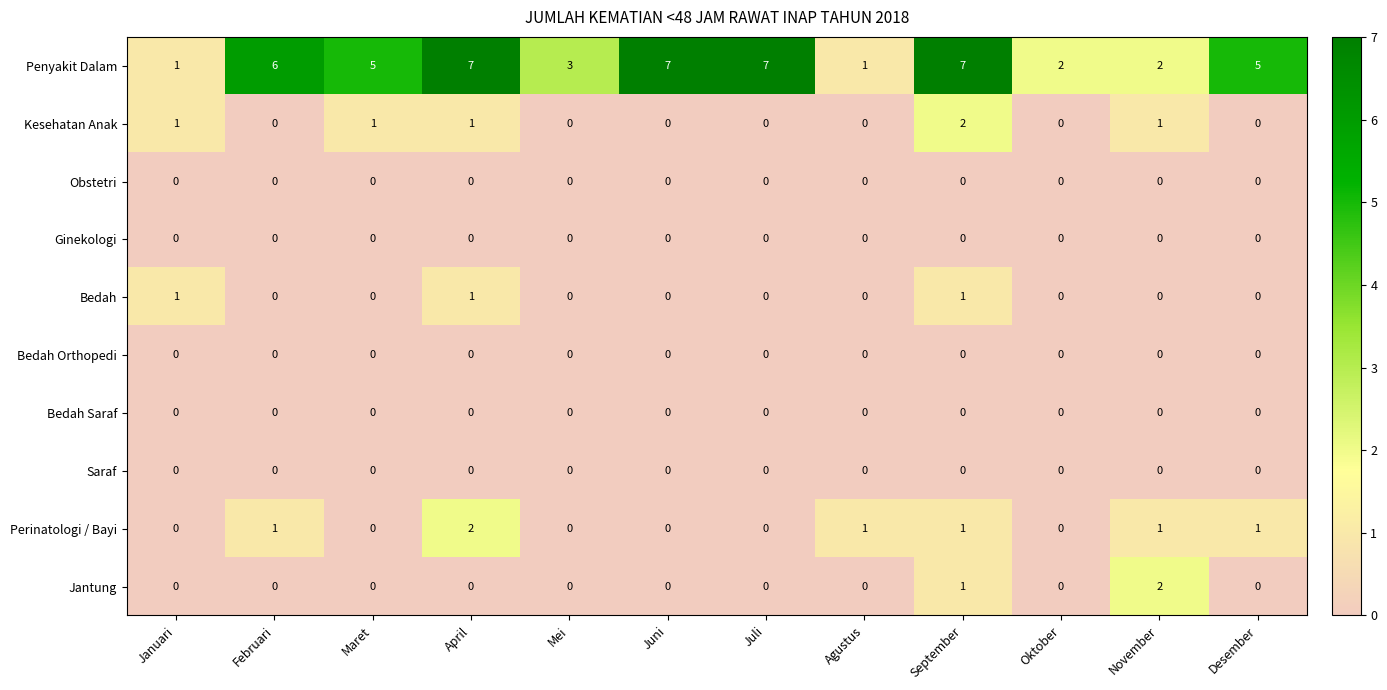

How many Penyakit Dalam values are between 2 and 7?

10